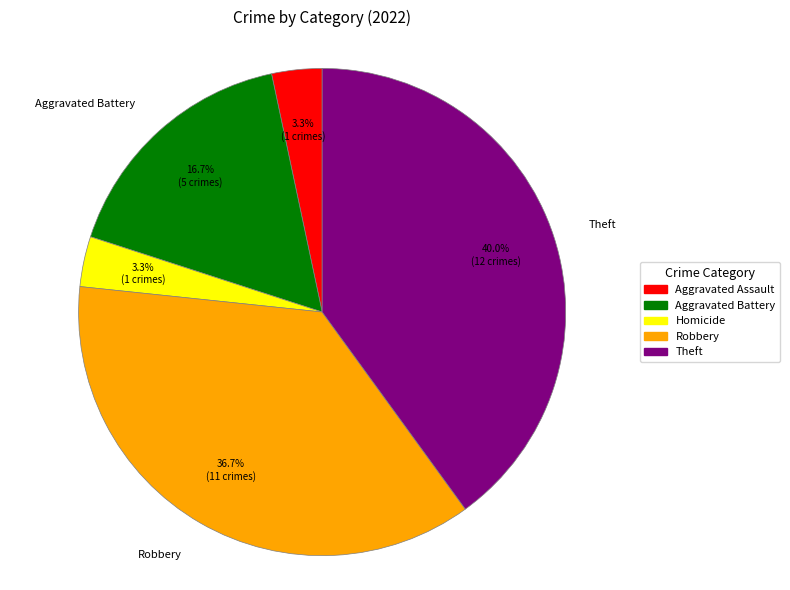

Is there any slice that represents more than half of the pie?

No